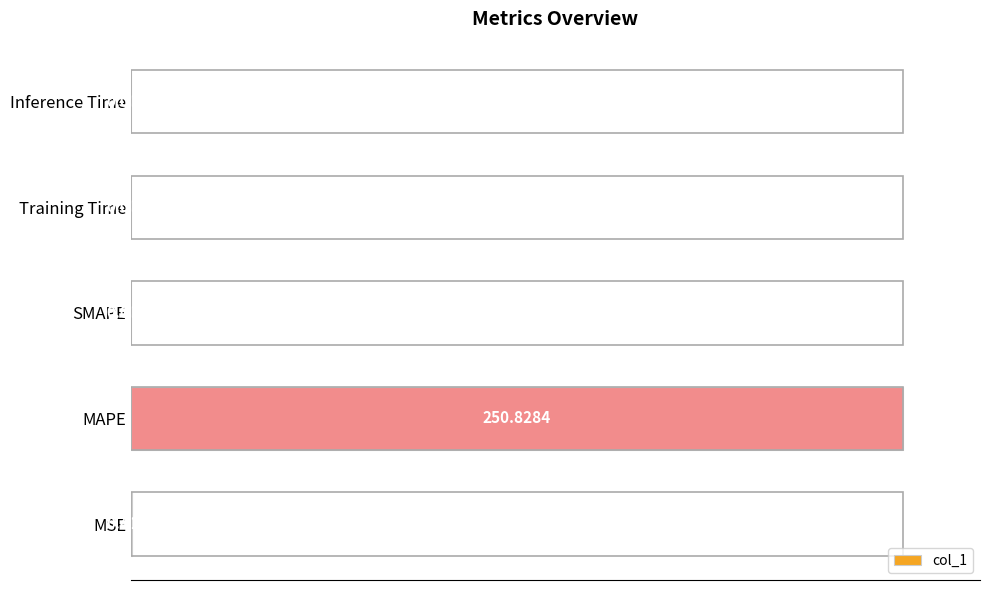

At which label is the value closest to 50?

MSE